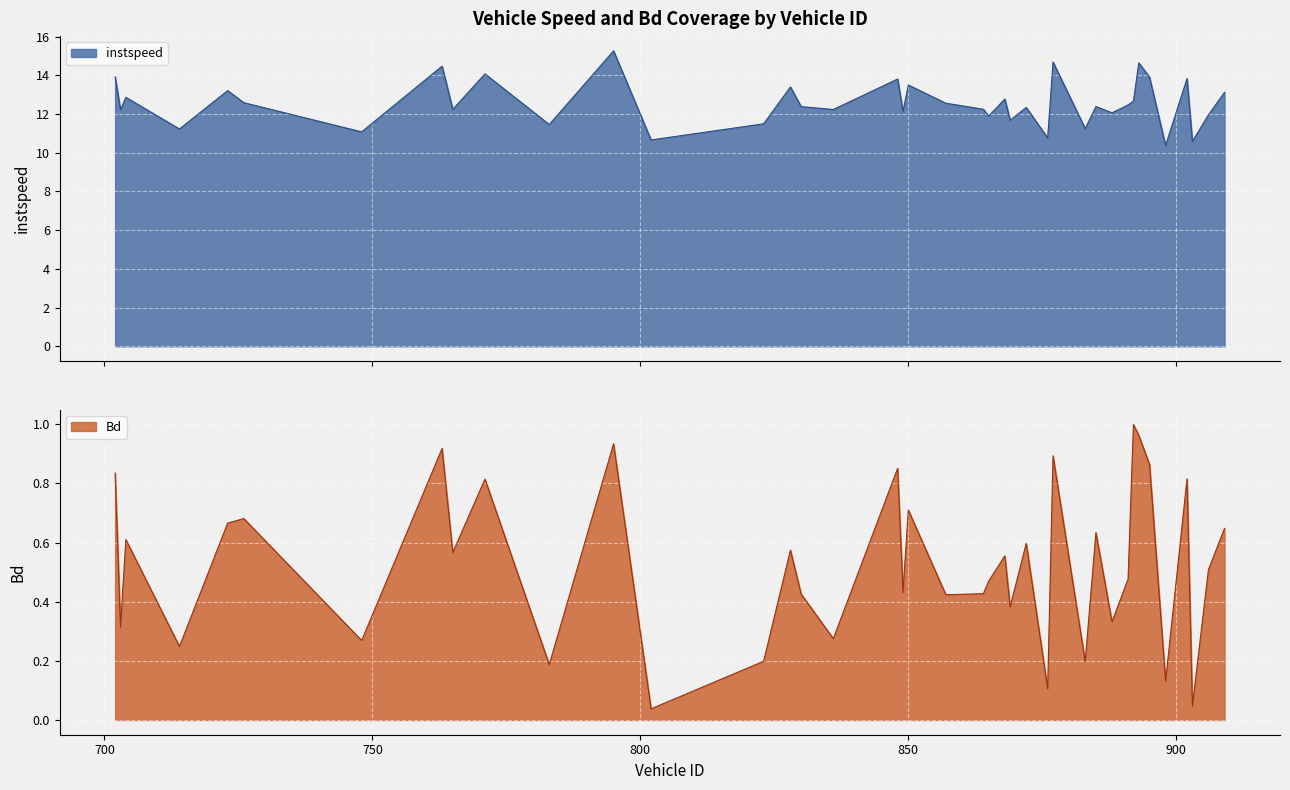

Reading right to left, list all the values displayed in this chart.

instspeed: 13.1	12.0	10.6	13.8	10.4	13.9	14.6	12.7	12.5	12.1	12.4	11.2	14.7	10.8	12.3	11.7	12.8	11.9	12.2	12.6	13.5	12.1	13.8	12.2	12.4	13.4	11.5	10.7	15.3	11.5	14.1	12.2	14.5	11.1	12.6	13.2	11.2	12.9	12.2	13.9
Bd: 0.6	0.5	0.0	0.8	0.1	0.9	1.0	1.0	0.5	0.3	0.6	0.2	0.9	0.1	0.6	0.4	0.6	0.5	0.4	0.4	0.7	0.4	0.9	0.3	0.4	0.6	0.2	0.0	0.9	0.2	0.8	0.6	0.9	0.3	0.7	0.7	0.2	0.6	0.3	0.8